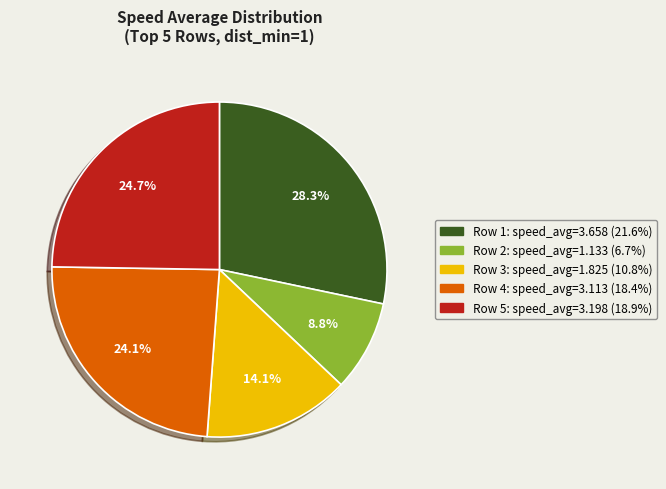

Does any single category account for the majority?

No